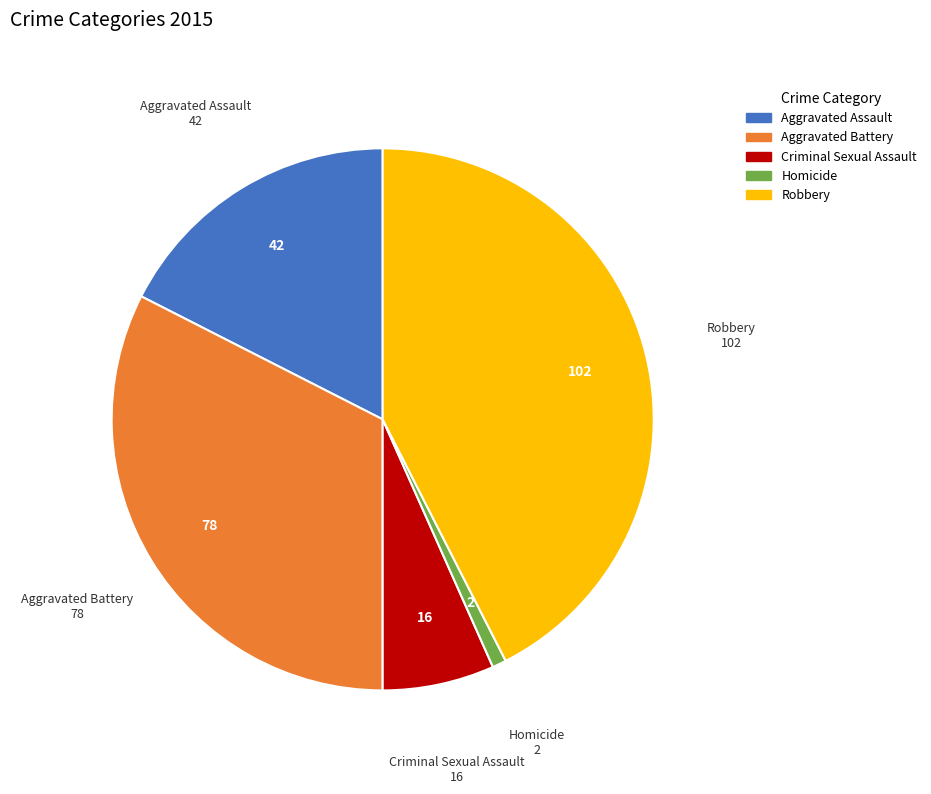

Do Criminal Sexual Assault and Aggravated Battery together represent more than half of the pie?

No